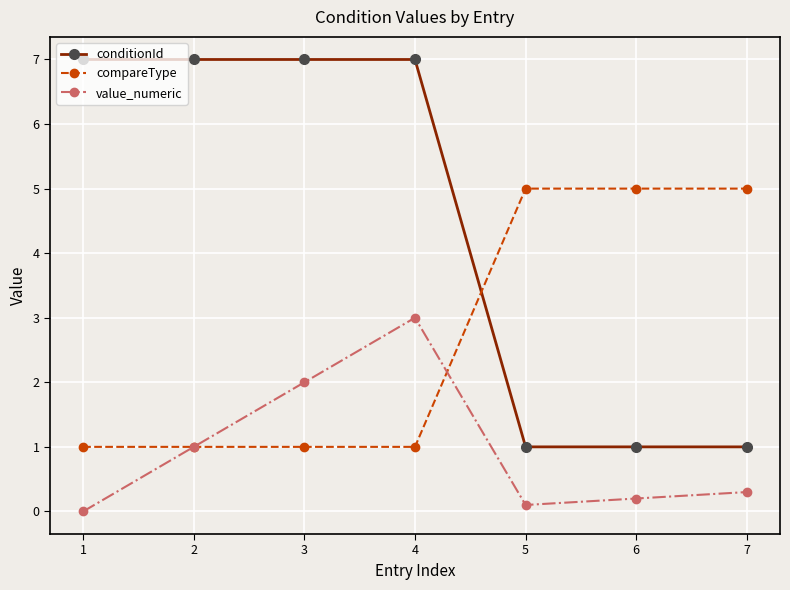

What are all the series names shown in the legend?

conditionId, compareType, value_numeric